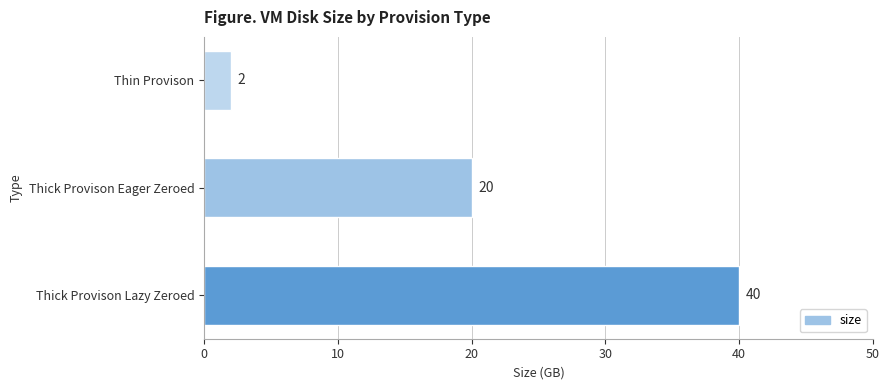

True or false: the data shows 25 at Thick Provison Lazy Zeroed.

False